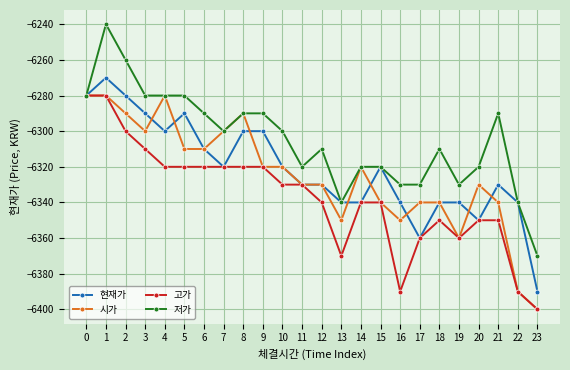

What is the value of the 고가 point at the 19th from the left?

-6350